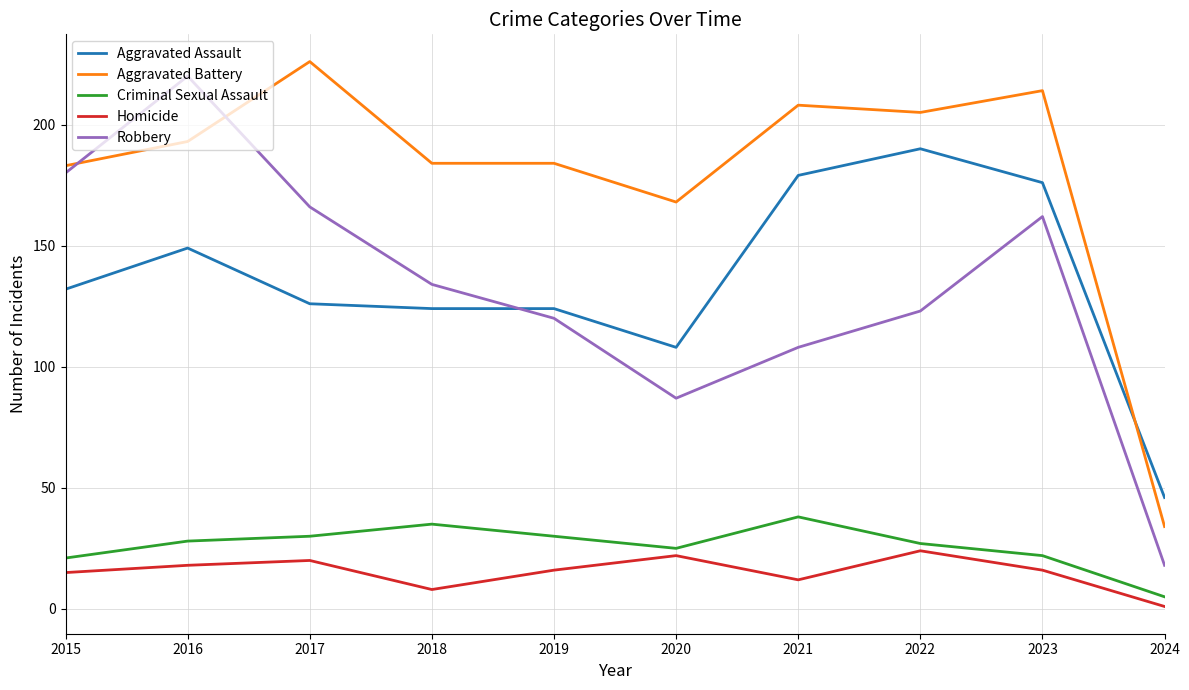

What are all the series names shown in the legend?

Aggravated Assault, Aggravated Battery, Criminal Sexual Assault, Homicide, Robbery